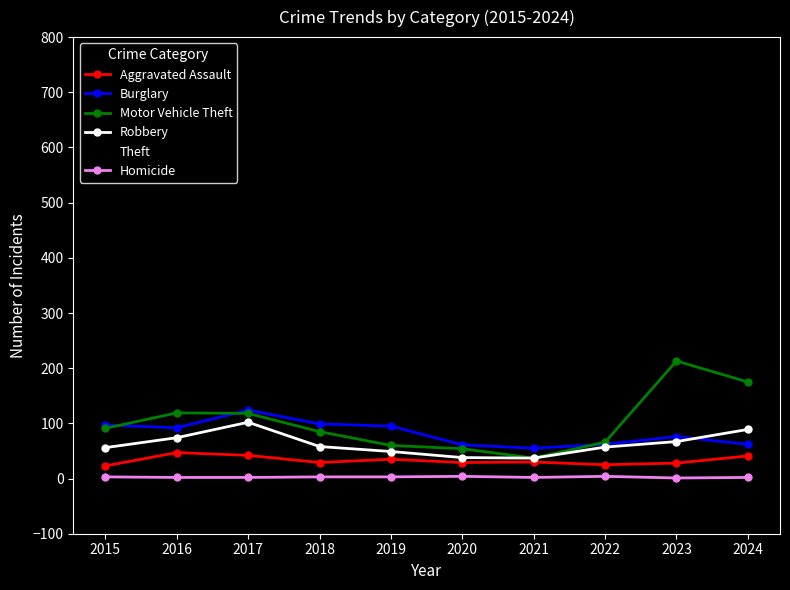

True or false: Homicide and Burglary cross at least once.

False